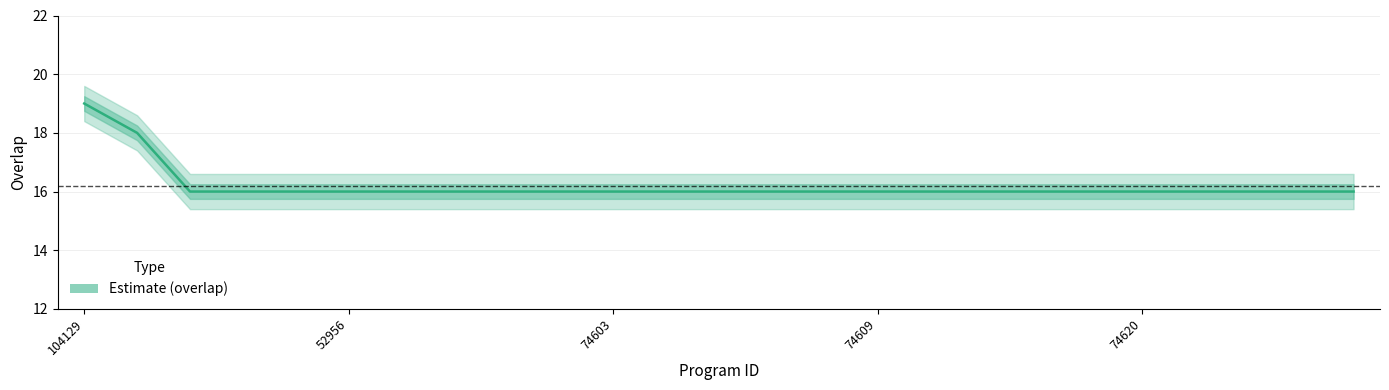

True or false: the data has more than 2 interior local peaks.

False